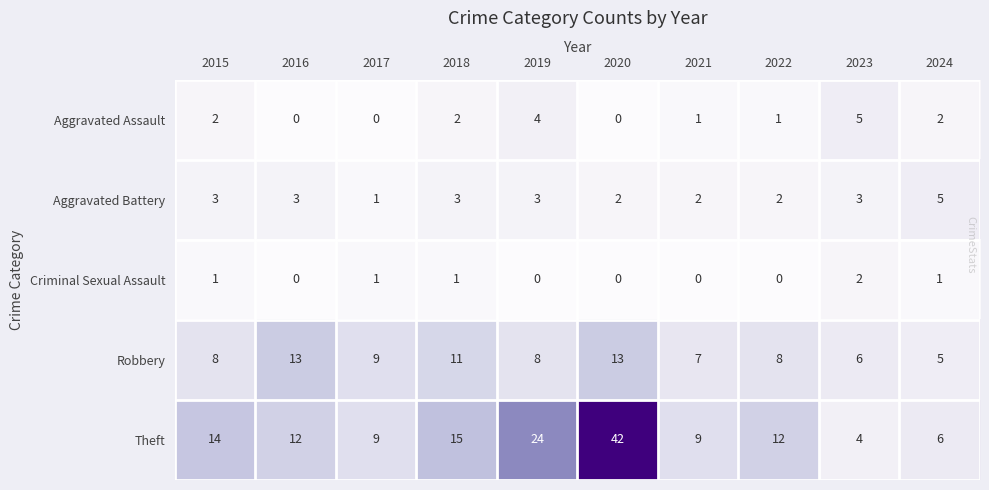

How many data points does each series have?

10